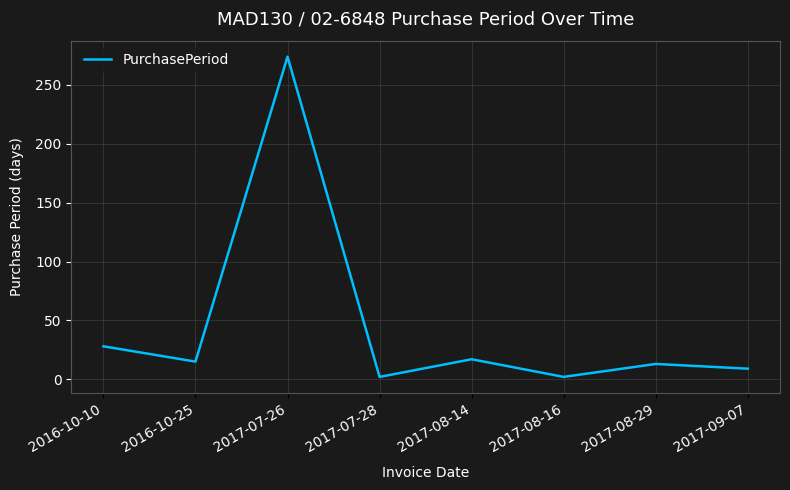

Reading left to right, what are all the values shown in this chart?

28	15	274	2	17	2	13	9